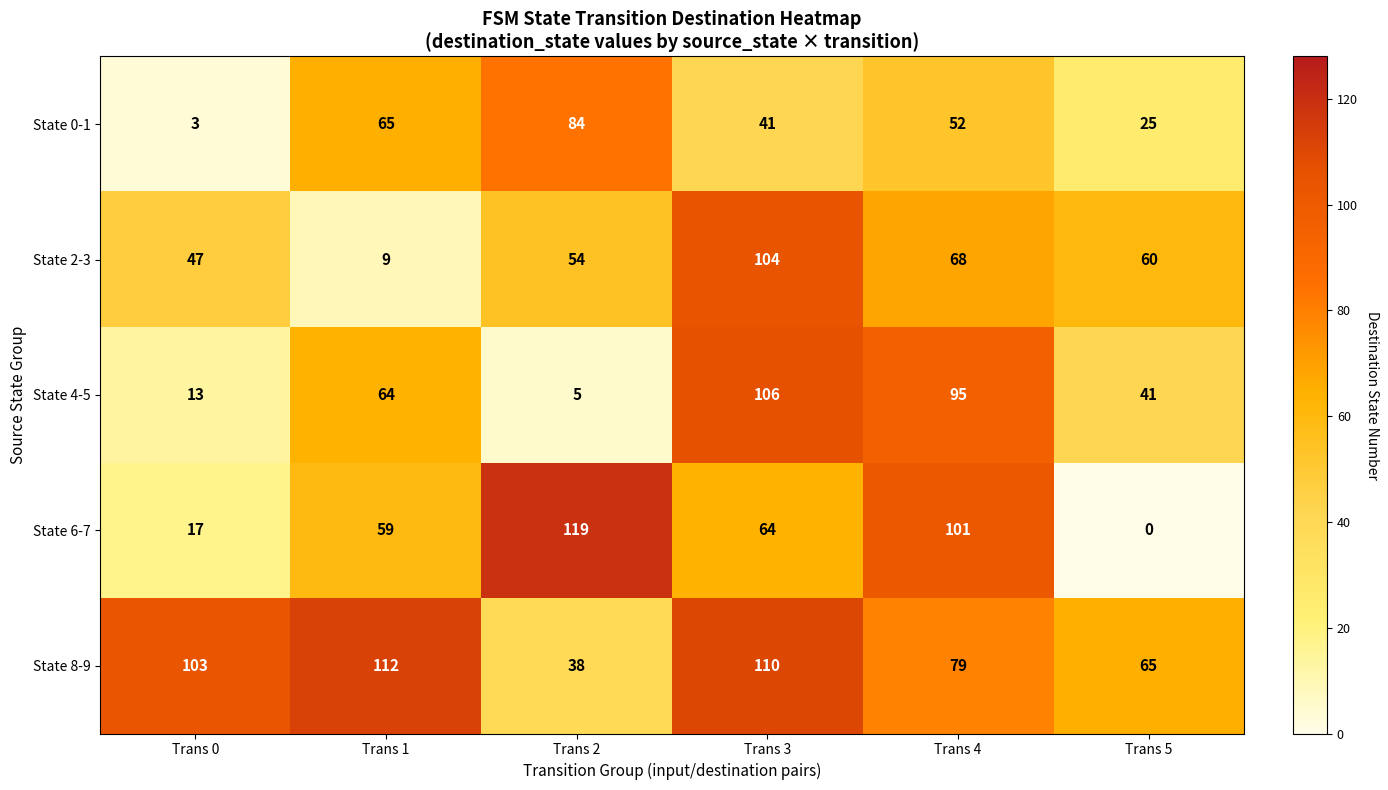

What is the spread (max minus min) of values at Trans 4?

49